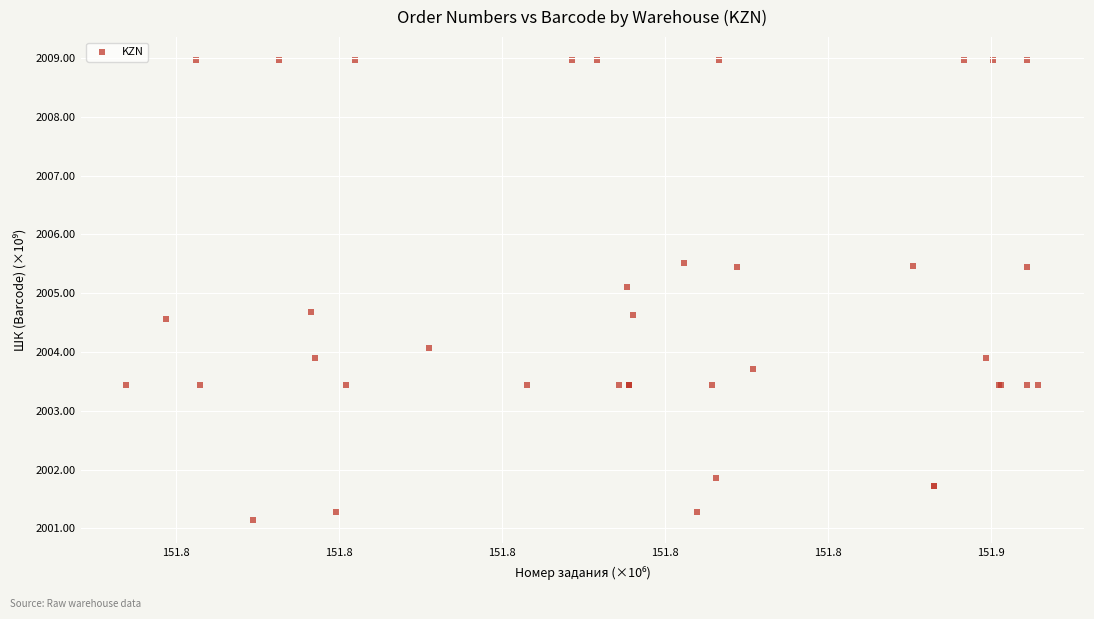

What Y value in the scatter plot is closest to 2005?

2005.1